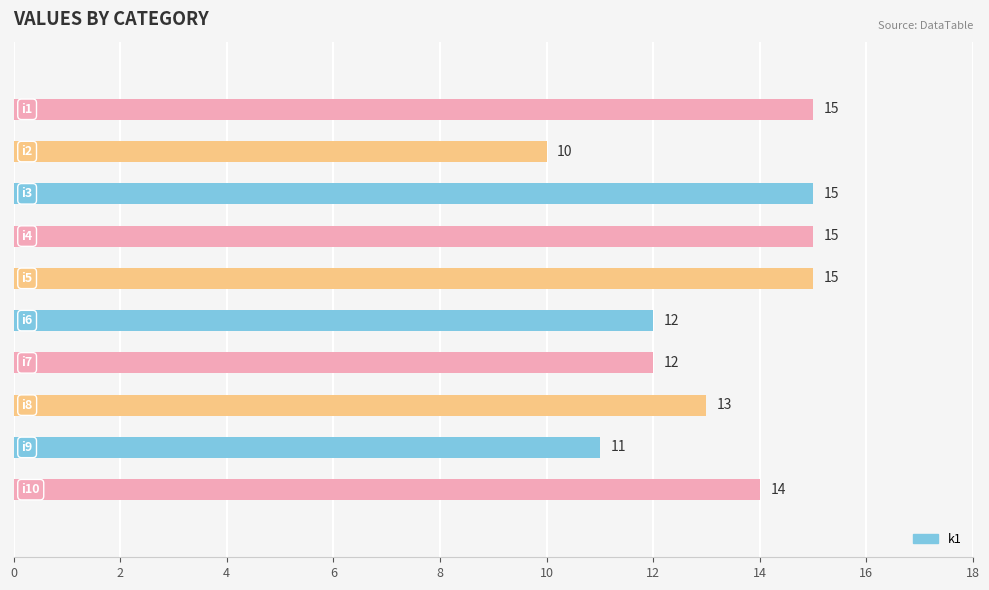

Are the bars grouped side by side (vs. stacked)?

No